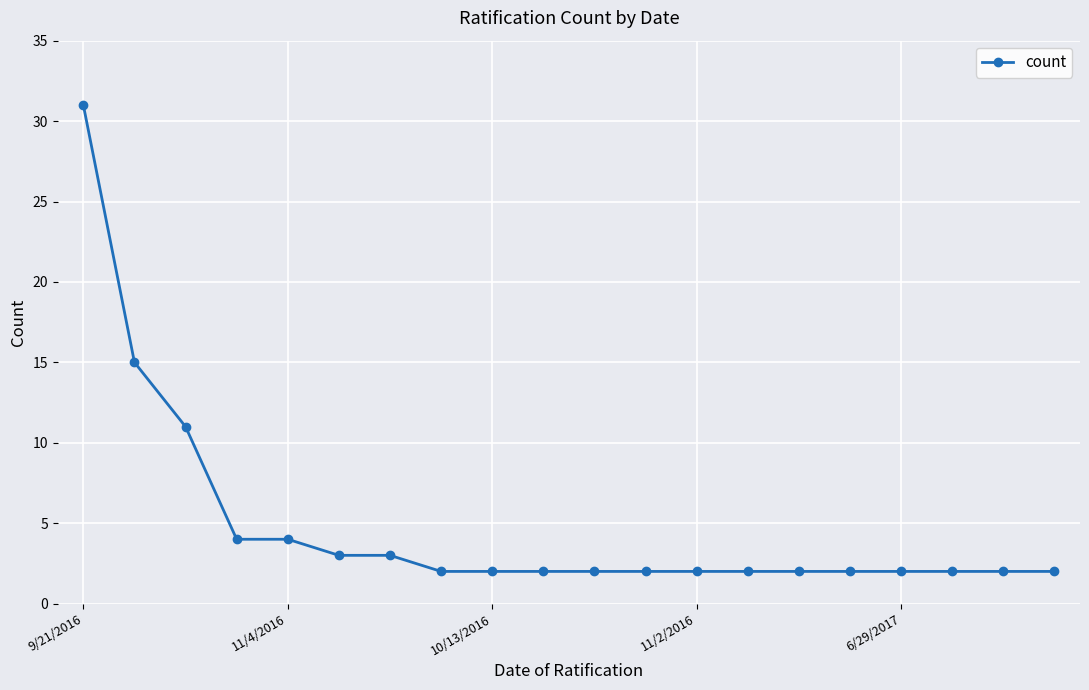

What is the maximum value shown in the chart?

31